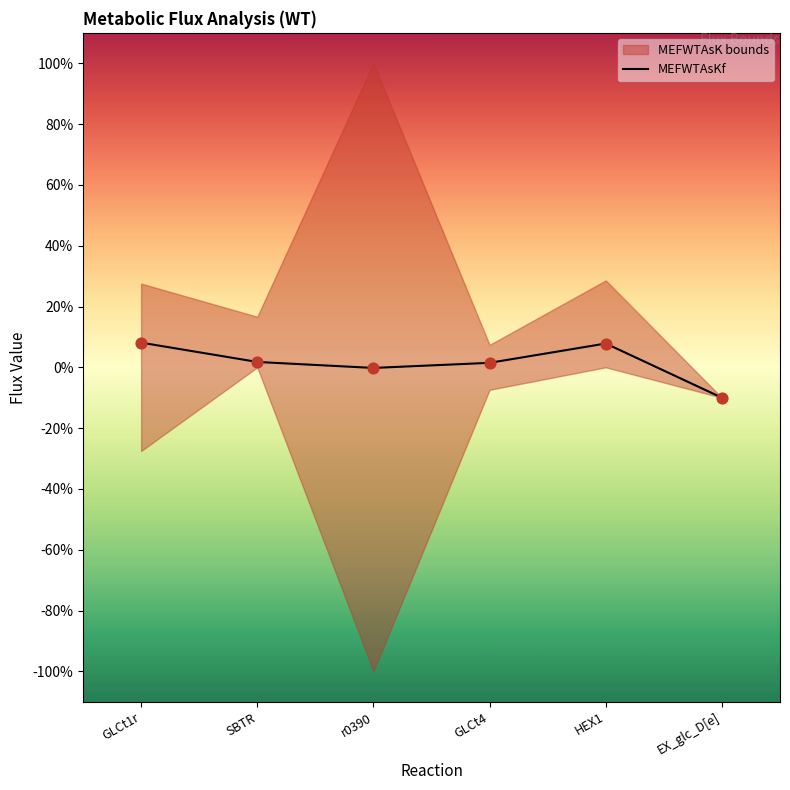

What is the change in value from GLCt1r to r0390?

-8.3